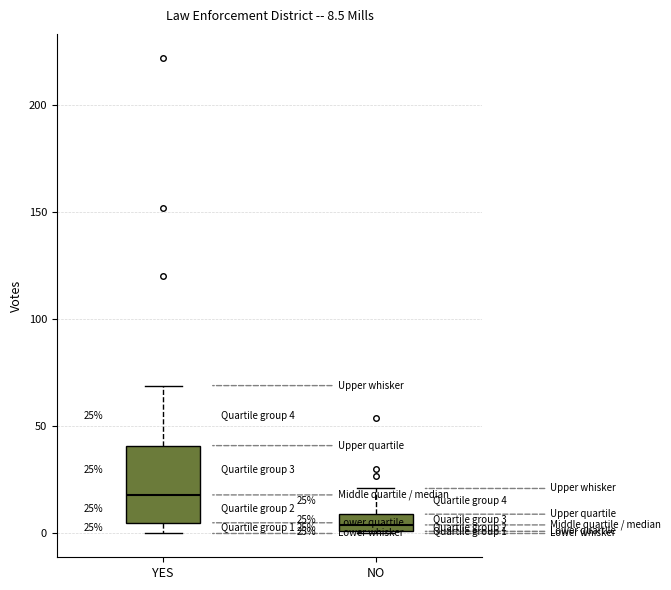

Comparing the boxes themselves (not the whiskers), which one is the tallest?

YES